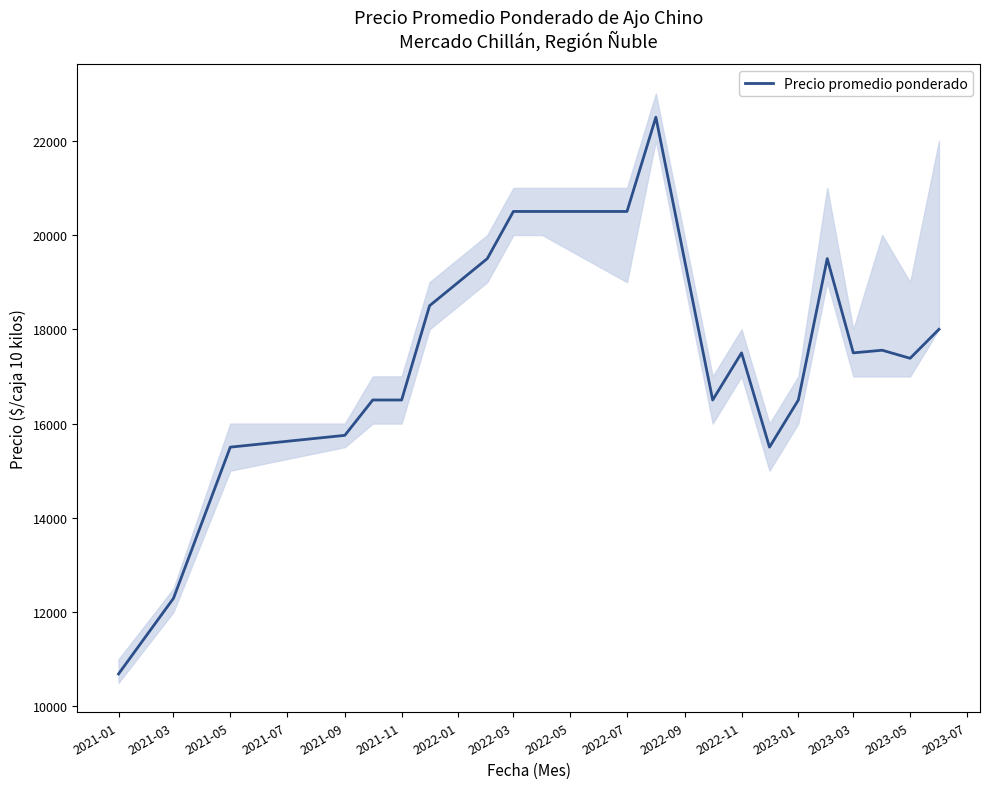

What is the lowest value of the Precio promedio ponderado series?

10688